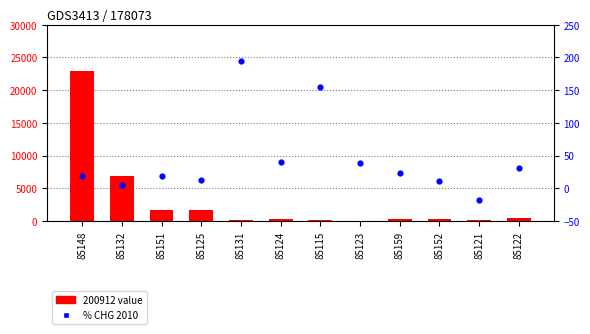

What are all the series names shown in the legend?

200912 value, % CHG 2010